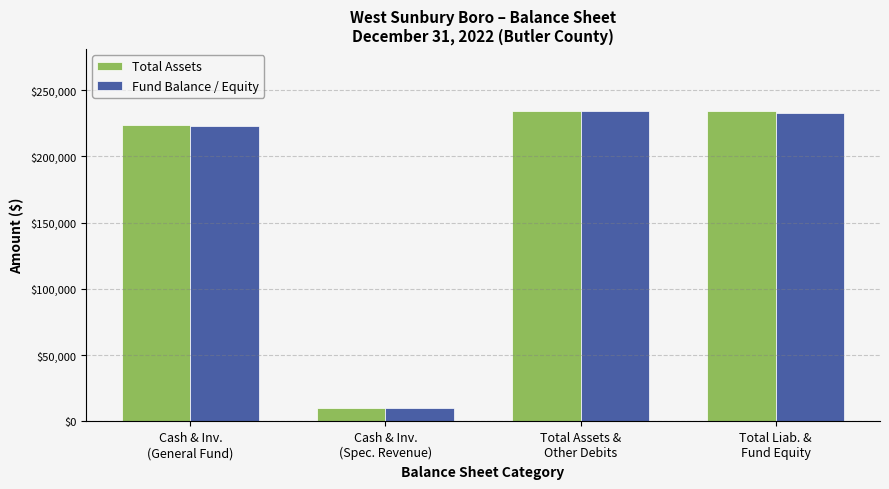

Reading left to right, list all the values displayed in this chart.

Total Assets: Cash & Inv.
(General Fund)=223852	Cash & Inv.
(Spec. Revenue)=10272	Total Assets &
Other Debits=234124	Total Liab. &
Fund Equity=234124
Fund Balance / Equity: Cash & Inv.
(General Fund)=222624	Cash & Inv.
(Spec. Revenue)=10272	Total Assets &
Other Debits=234124	Total Liab. &
Fund Equity=232896